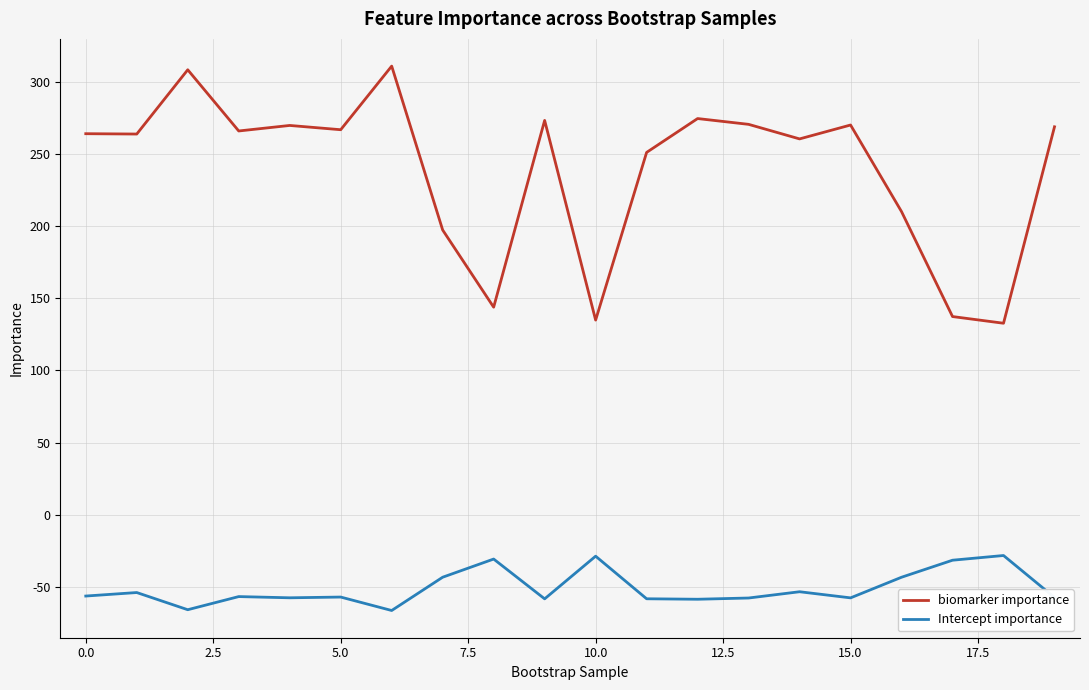

What is the difference between the maximum and second lowest values in the biomarker importance series?

175.9